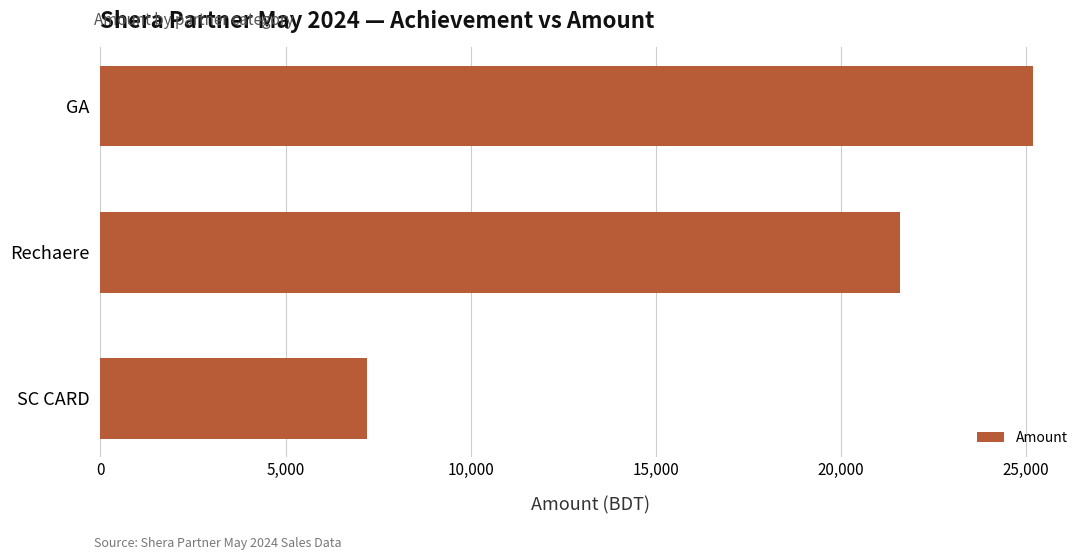

What is the ratio of the value at GA to the value at Rechaere?

1.2